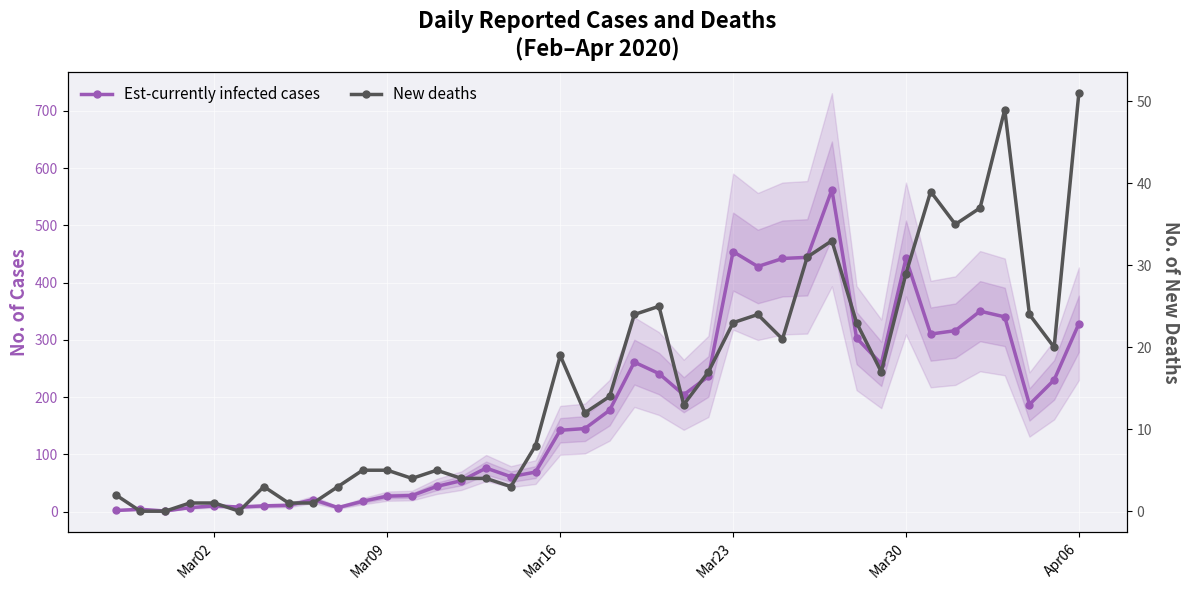

How many interior local peaks does the New deaths series have?

8